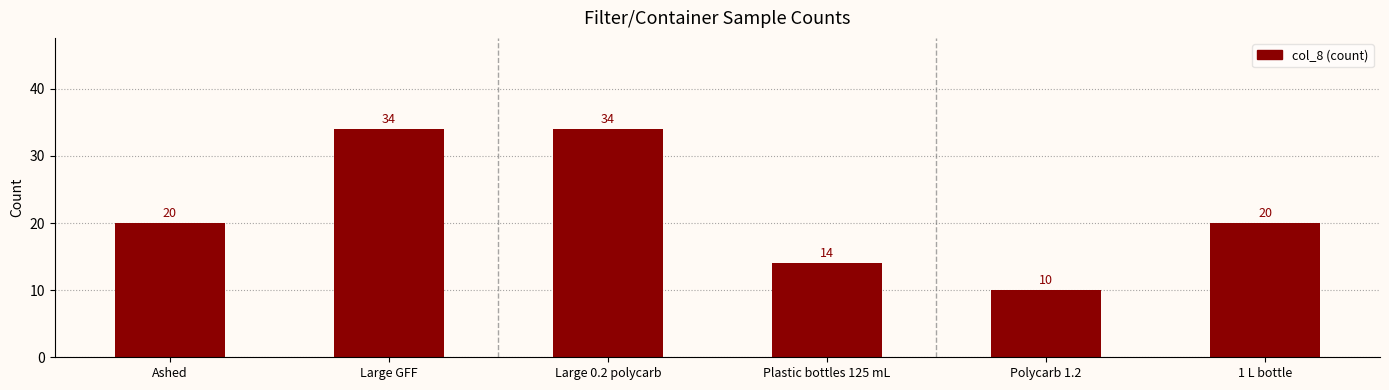

Which has a higher value, Ashed or Large 0.2 polycarb?

Large 0.2 polycarb